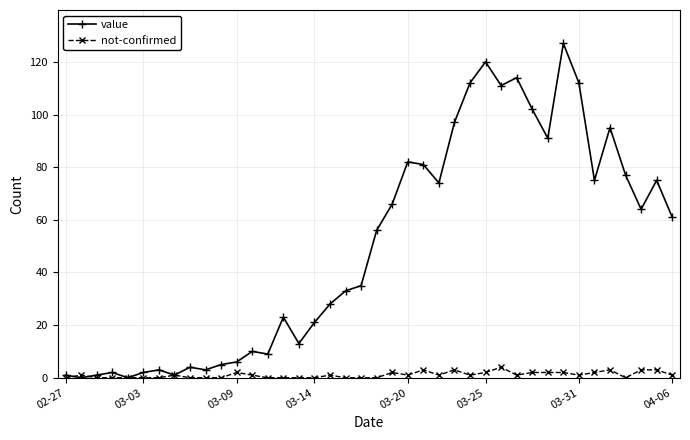

Which series has the largest total across all categories?

value